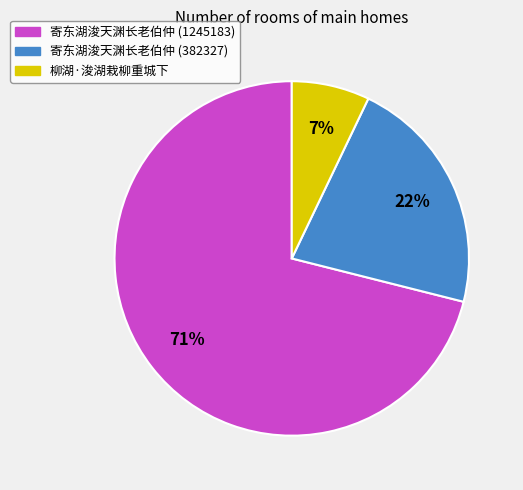

Is the sum of 寄东湖浚天渊长老伯仲 (1245183) and 柳湖·浚湖栽柳重城下 greater than half?

Yes